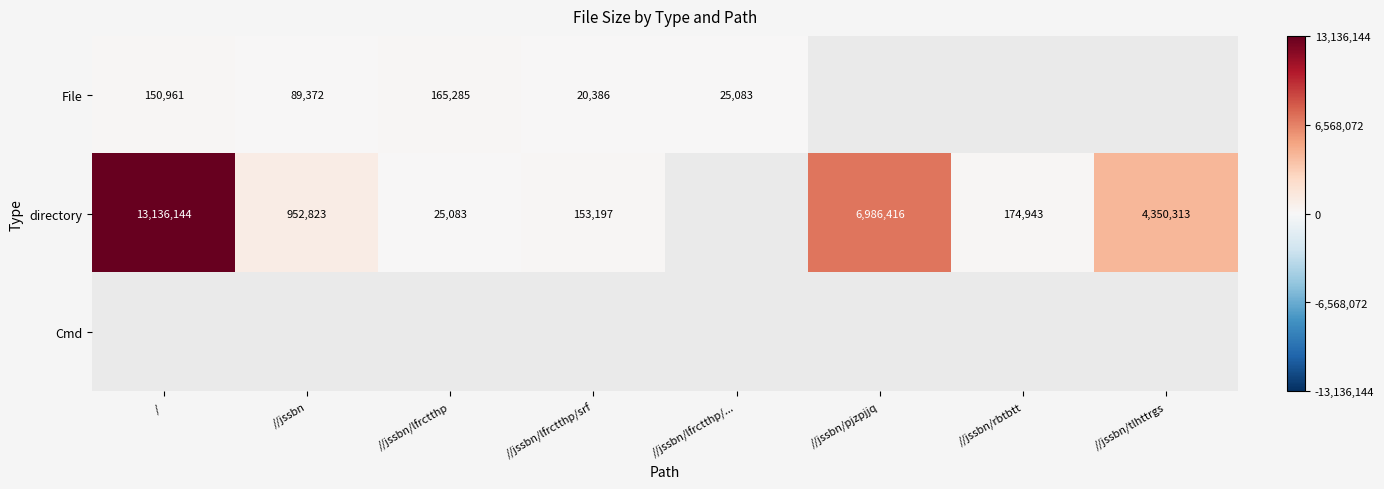

Which category has the lowest value across all series?

//jssbn/lfrctthp/srf